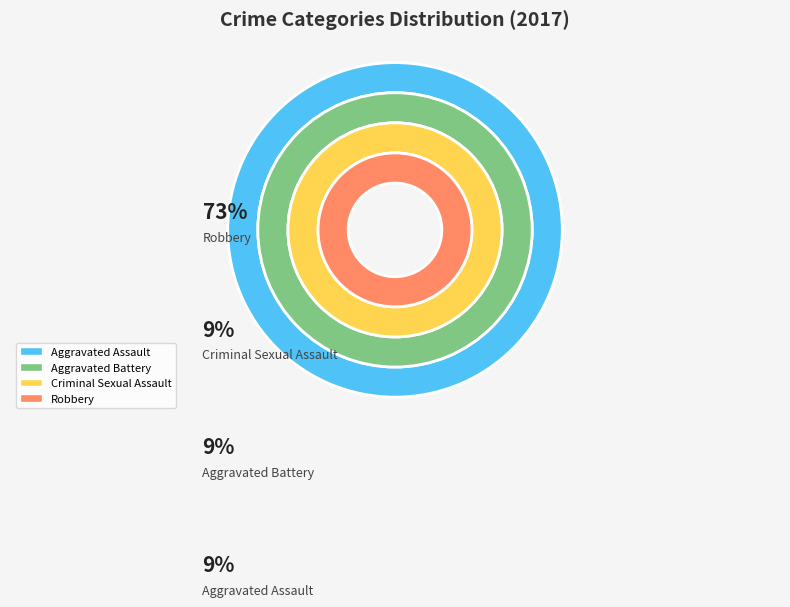

Between Aggravated Assault and Criminal Sexual Assault, which is larger?

Aggravated Assault